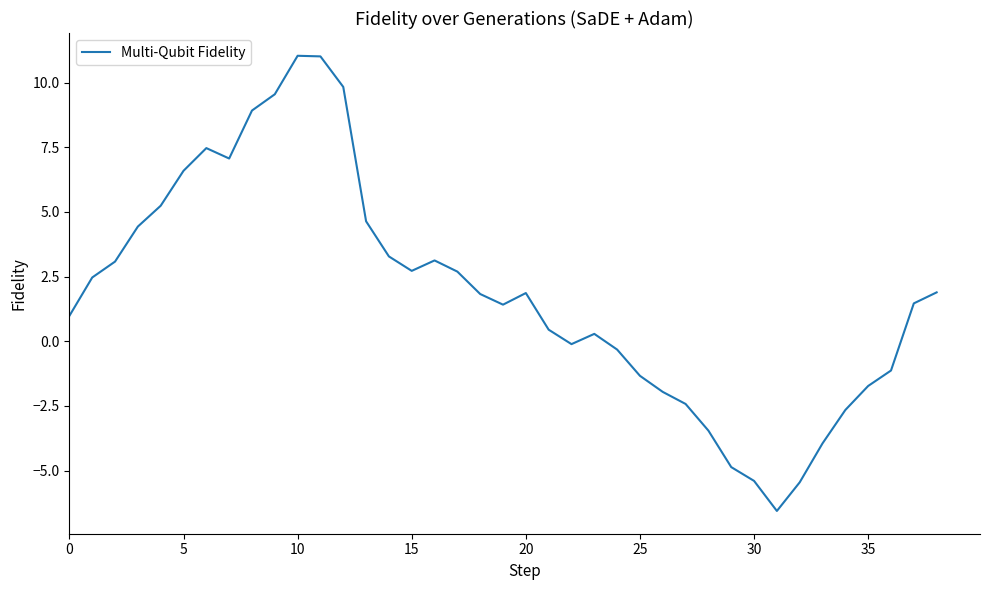

What is the difference between the maximum and minimum values?

17.6